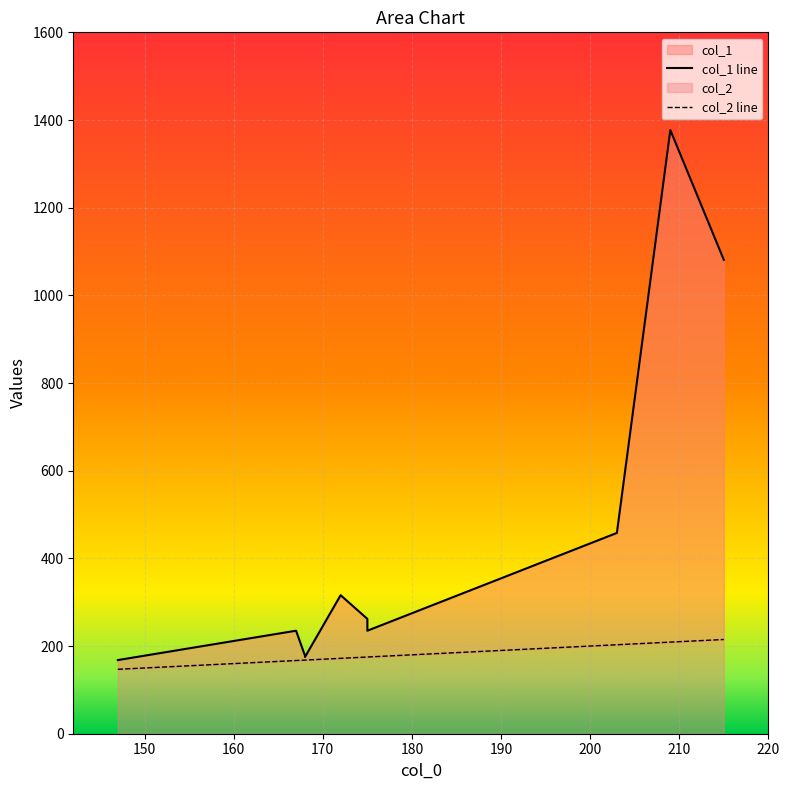

The value of col_2 at 175 is 175. True or false?

True